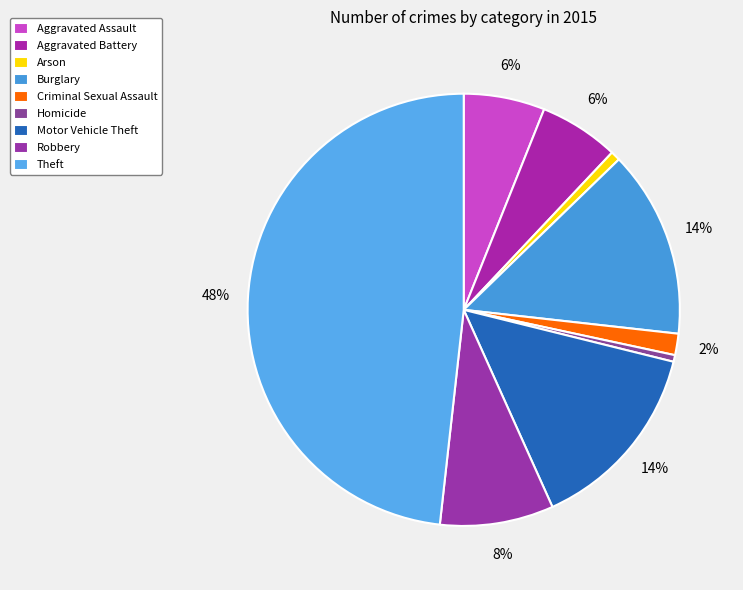

The Homicide slice represents 0% of the pie. True or false?

True